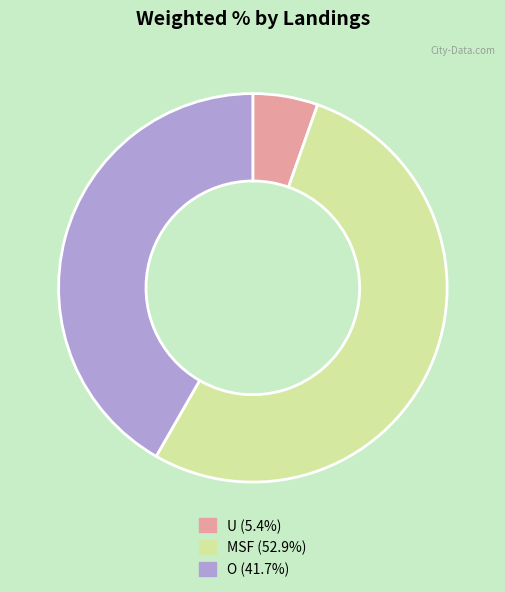

Which slice is the smallest?

U